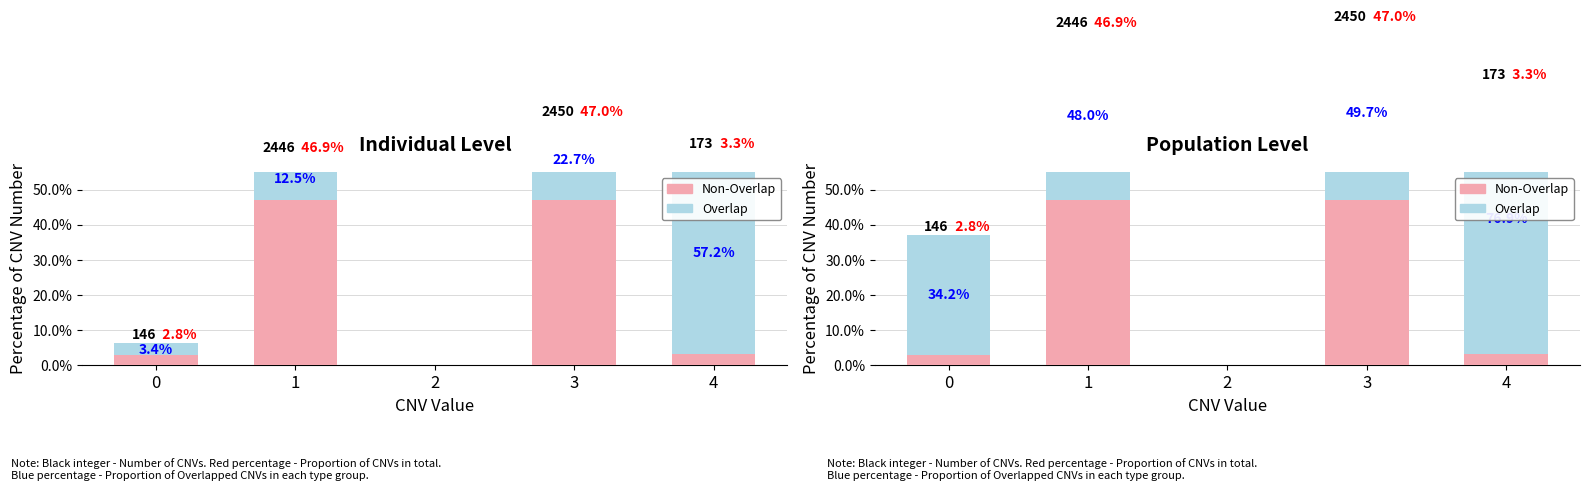

List the labels in order of Overlap value, largest first.

4, 3, 1, 0, 2